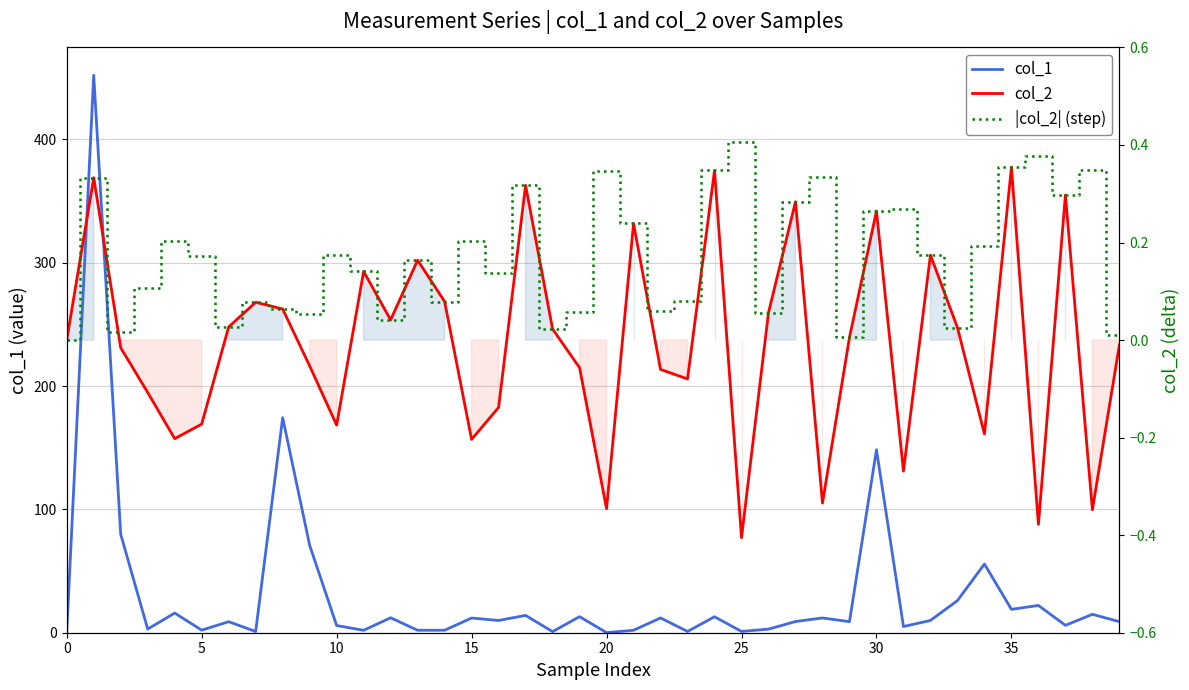

Reading left to right, list all the values displayed in this chart.

col_1: 0.0	452.0	79.8	2.9	16.0	2.1	8.9	1.0	174.4	70.9	5.8	2.0	12.1	2.0	2.0	11.9	9.9	14.0	0.9	13.0	0.1	2.0	12.0	1.0	12.9	1.1	2.9	9.1	12.0	9.0	148.4	5.0	10.0	26.0	55.7	19.0	22.1	6.0	14.9	9.0
col_2: 0.0	0.3	-0.0	-0.1	-0.2	-0.2	0.0	0.1	0.1	-0.1	-0.2	0.1	0.0	0.2	0.1	-0.2	-0.1	0.3	0.0	-0.1	-0.3	0.2	-0.1	-0.1	0.3	-0.4	0.1	0.3	-0.3	0.0	0.3	-0.3	0.2	0.0	-0.2	0.4	-0.4	0.3	-0.3	-0.0
|col_2|: 0.0	0.3	0.0	0.1	0.2	0.2	0.0	0.1	0.1	0.1	0.2	0.1	0.0	0.2	0.1	0.2	0.1	0.3	0.0	0.1	0.3	0.2	0.1	0.1	0.3	0.4	0.1	0.3	0.3	0.0	0.3	0.3	0.2	0.0	0.2	0.4	0.4	0.3	0.3	0.0